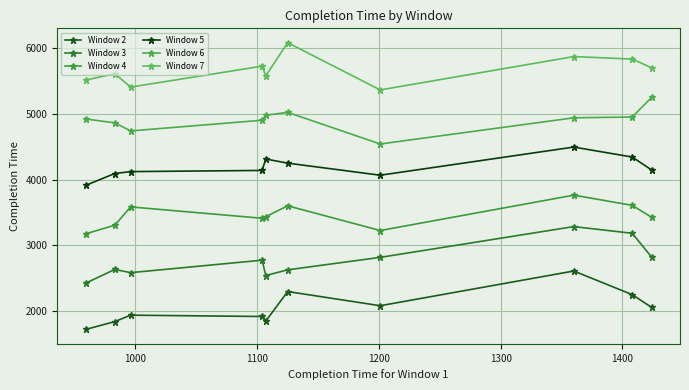

How many lines are shown in the chart?

6